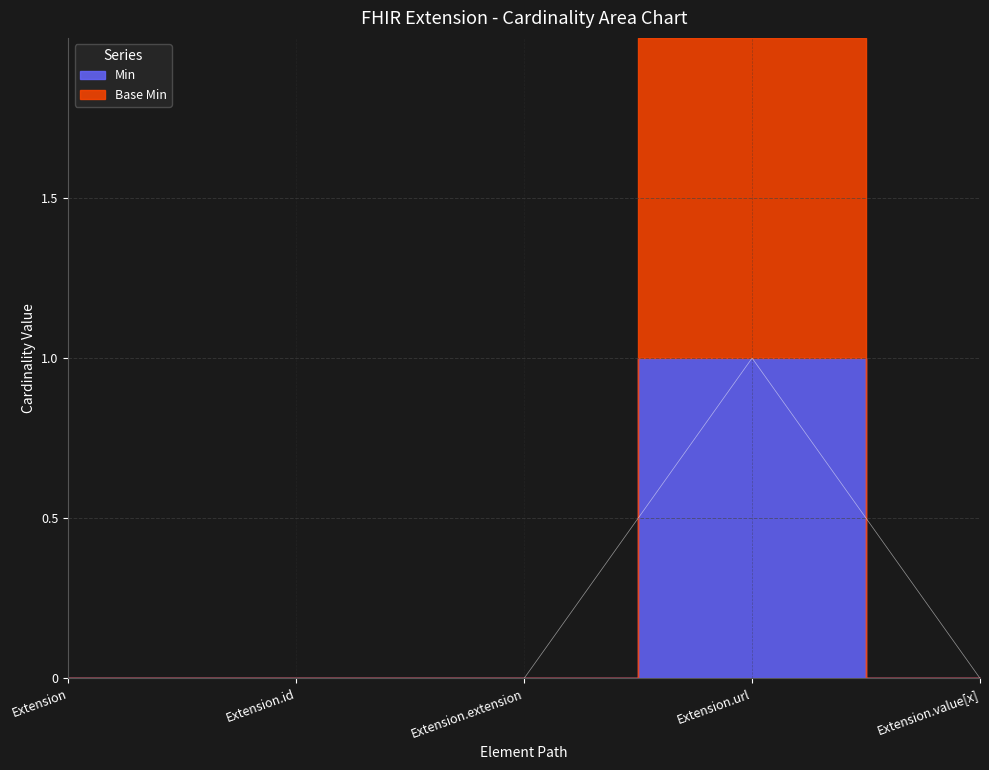

Count the number of categories in the chart.

5